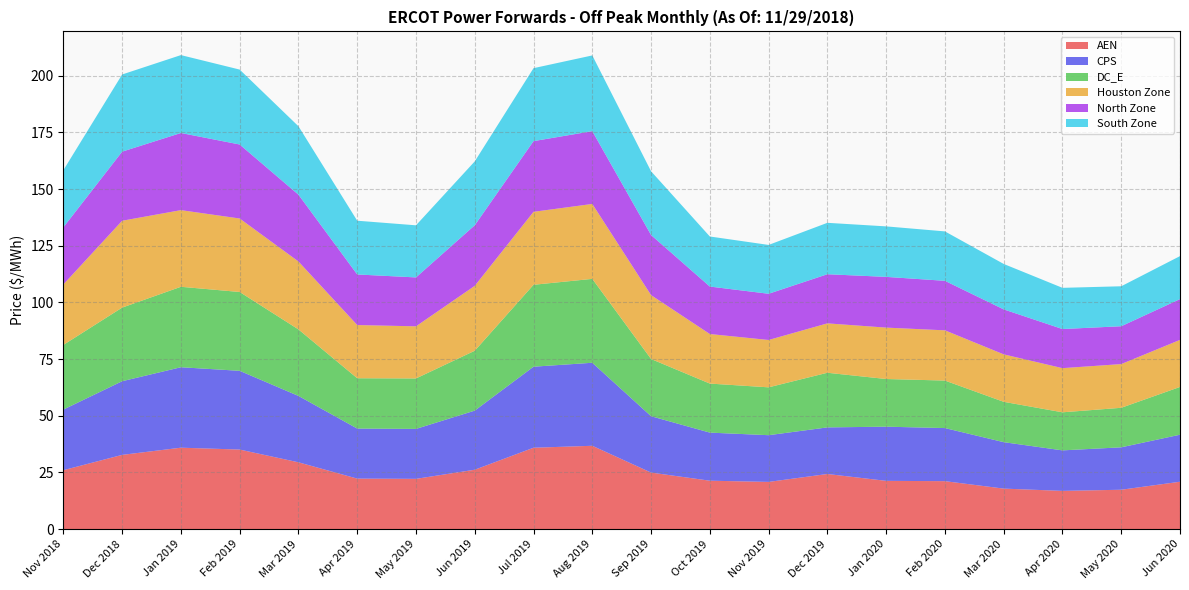

Reading right to left, what are all the values shown in this chart?

AEN: Jun 2020=20.9	May 2020=17.4	Apr 2020=16.8	Mar 2020=17.9	Feb 2020=21.1	Jan 2020=21.3	Dec 2019=24.3	Nov 2019=20.8	Oct 2019=21.3	Sep 2019=24.9	Aug 2019=36.7	Jul 2019=35.9	Jun 2019=26.2	May 2019=22.2	Apr 2019=22.3	Mar 2019=29.5	Feb 2019=35.1	Jan 2019=35.9	Dec 2018=32.7	Nov 2018=26.0
CPS: Jun 2020=20.7	May 2020=18.7	Apr 2020=17.9	Mar 2020=20.5	Feb 2020=23.4	Jan 2020=23.9	Dec 2019=20.6	Nov 2019=20.6	Oct 2019=21.2	Sep 2019=24.9	Aug 2019=36.6	Jul 2019=35.7	Jun 2019=26.1	May 2019=22.0	Apr 2019=22.1	Mar 2019=29.3	Feb 2019=34.7	Jan 2019=35.5	Dec 2018=32.5	Nov 2018=26.7
DC_E: Jun 2020=21.1	May 2020=17.4	Apr 2020=16.8	Mar 2020=17.8	Feb 2020=21.0	Jan 2020=21.0	Dec 2019=24.1	Nov 2019=21.1	Oct 2019=21.6	Sep 2019=25.2	Aug 2019=37.0	Jul 2019=36.1	Jun 2019=26.4	May 2019=22.3	Apr 2019=22.2	Mar 2019=29.3	Feb 2019=34.8	Jan 2019=35.5	Dec 2018=32.5	Nov 2018=28.5
Houston Zone: Jun 2020=20.8	May 2020=19.3	Apr 2020=19.5	Mar 2020=20.9	Feb 2020=22.2	Jan 2020=22.7	Dec 2019=21.8	Nov 2019=20.9	Oct 2019=21.9	Sep 2019=28.2	Aug 2019=33.0	Jul 2019=32.2	Jun 2019=28.6	May 2019=23.0	Apr 2019=23.5	Mar 2019=30.0	Feb 2019=32.4	Jan 2019=33.8	Dec 2018=38.3	Nov 2018=26.7
North Zone: Jun 2020=18.0	May 2020=16.7	Apr 2020=17.3	Mar 2020=19.8	Feb 2020=21.8	Jan 2020=22.4	Dec 2019=21.7	Nov 2019=20.4	Oct 2019=20.9	Sep 2019=26.5	Aug 2019=32.1	Jul 2019=31.2	Jun 2019=26.7	May 2019=21.6	Apr 2019=22.3	Mar 2019=29.5	Feb 2019=32.6	Jan 2019=34.0	Dec 2018=30.5	Nov 2018=25.2
South Zone: Jun 2020=19.0	May 2020=17.6	Apr 2020=18.2	Mar 2020=20.0	Feb 2020=21.8	Jan 2020=22.3	Dec 2019=22.7	Nov 2019=21.5	Oct 2019=22.1	Sep 2019=28.1	Aug 2019=33.4	Jul 2019=32.2	Jun 2019=28.2	May 2019=23.0	Apr 2019=23.7	Mar 2019=30.2	Feb 2019=33.0	Jan 2019=34.4	Dec 2018=34.0	Nov 2018=25.2